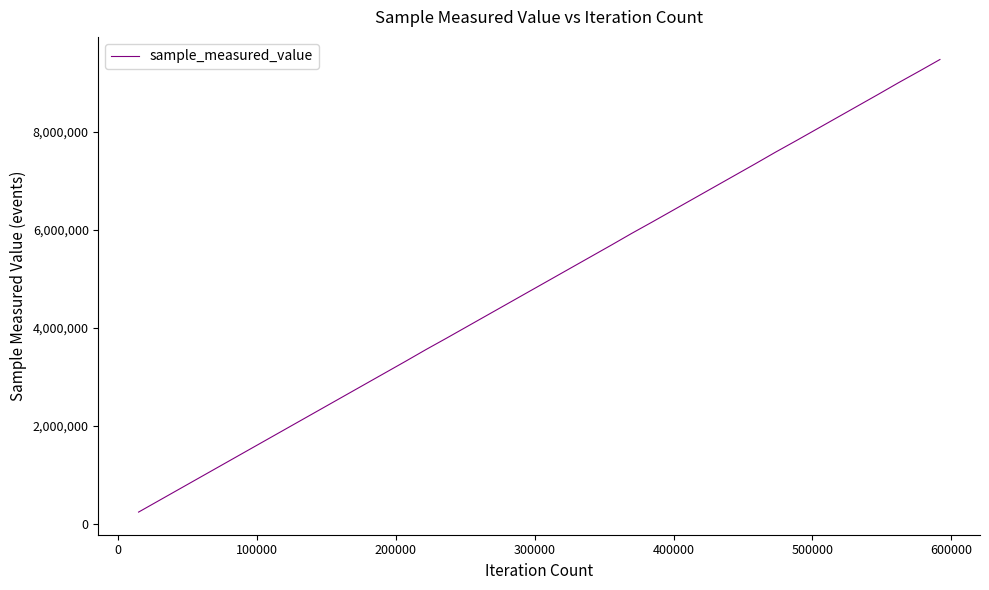

What is the difference between the maximum and minimum values?

9231456